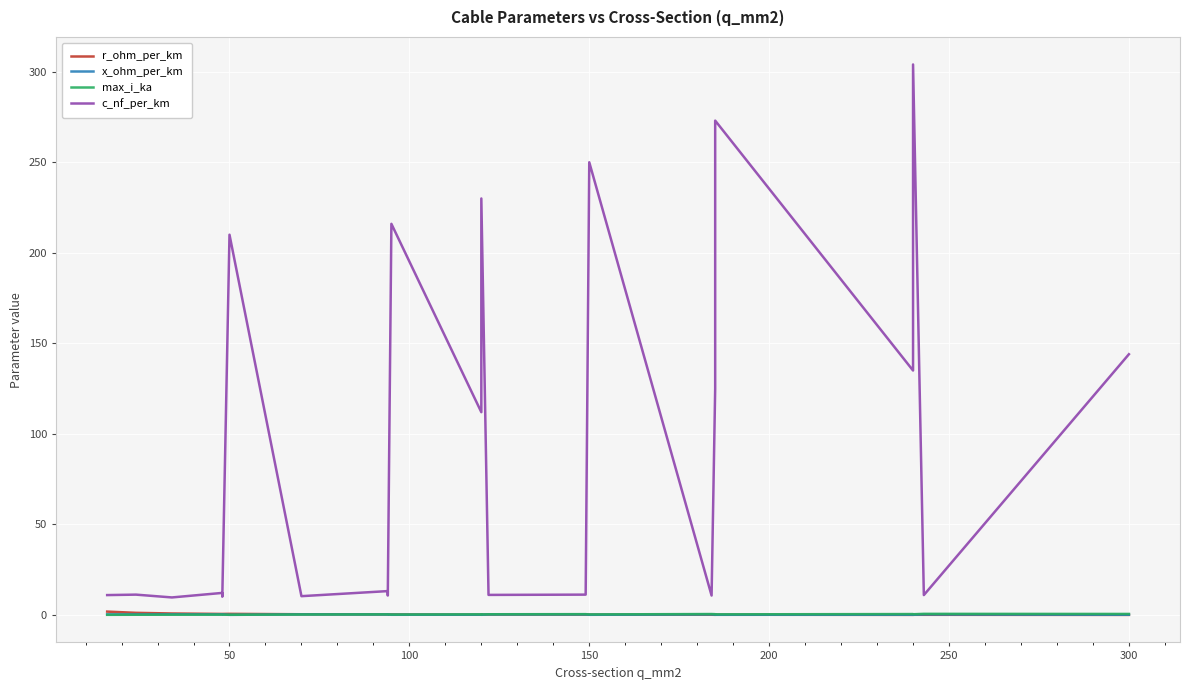

What is the value of the x_ohm_per_km point at the 13th from the left?

0.3